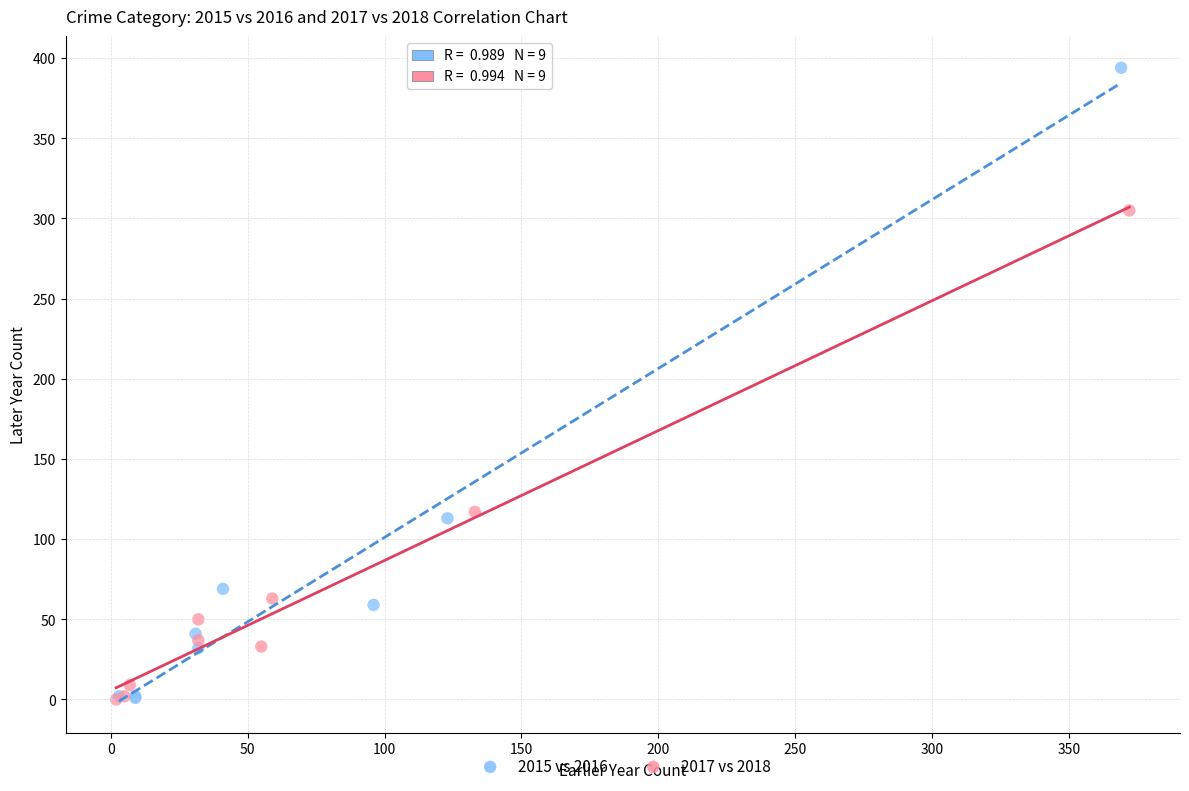

Which series contains the highest Y value?

2015 vs 2016